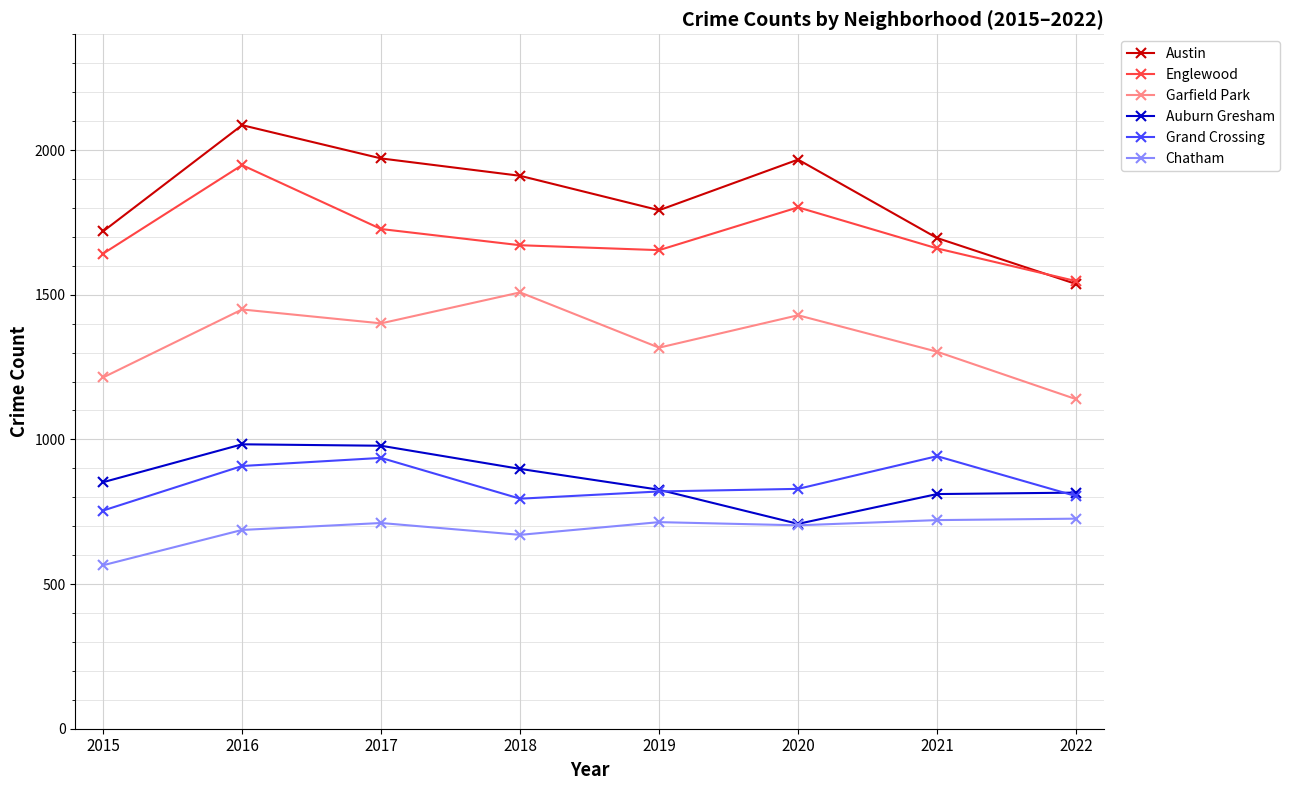

In Austin, how many points are lower than both neighbors (excluding endpoints)?

1